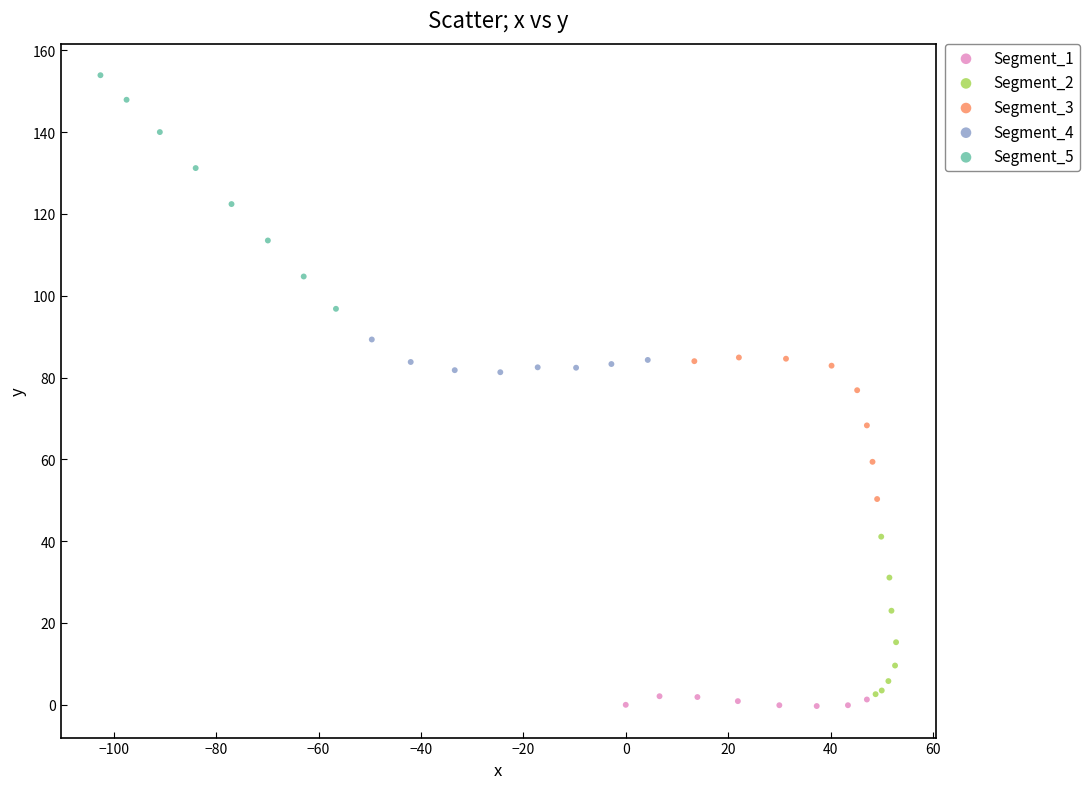

What are all the series names shown in the legend?

Segment_1, Segment_2, Segment_3, Segment_4, Segment_5